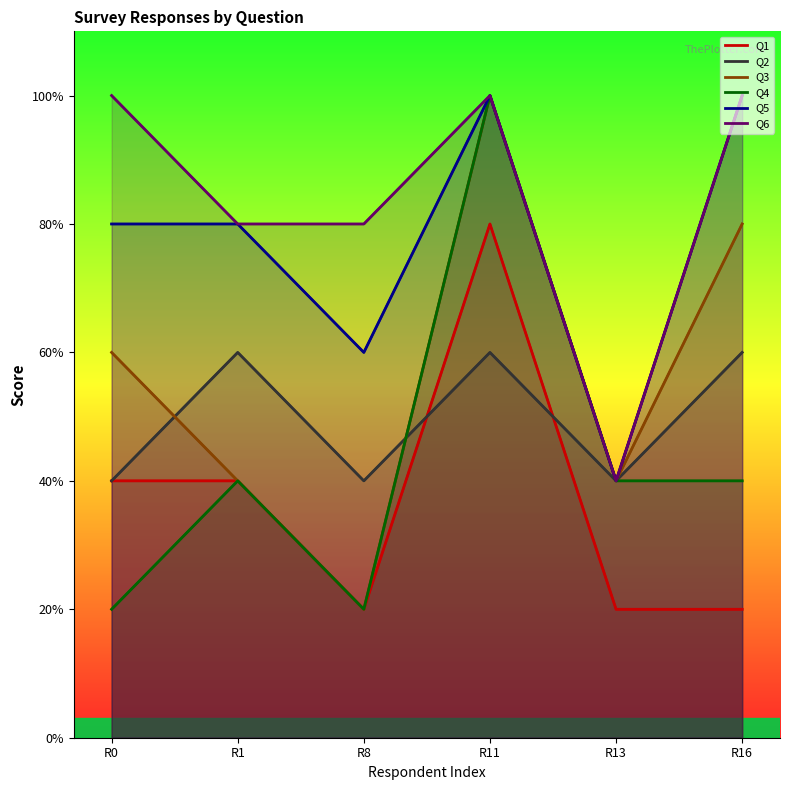

Where is the first local maximum for Q6?

R11